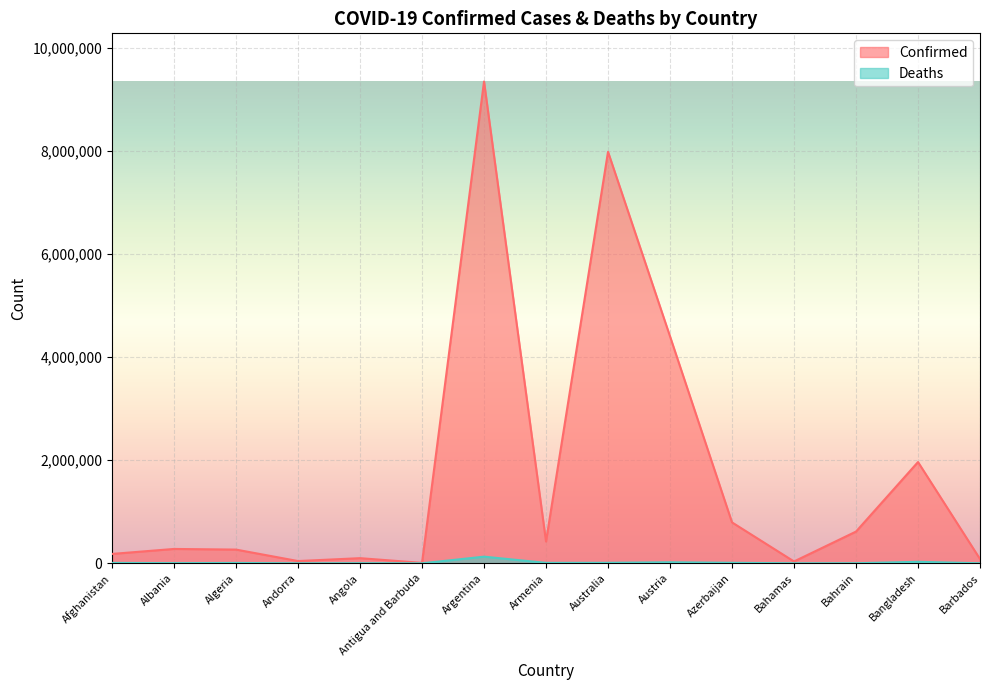

Reading right to left, list all the values displayed in this chart.

Confirmed: 83524	1963493	615125	35810	793140	4400566	7978701	423104	9341492	8625	99761	43774	266025	278504	182072
Deaths: 473	29138	1492	816	9717	20015	9656	8629	129016	141	1900	153	6875	3497	7717